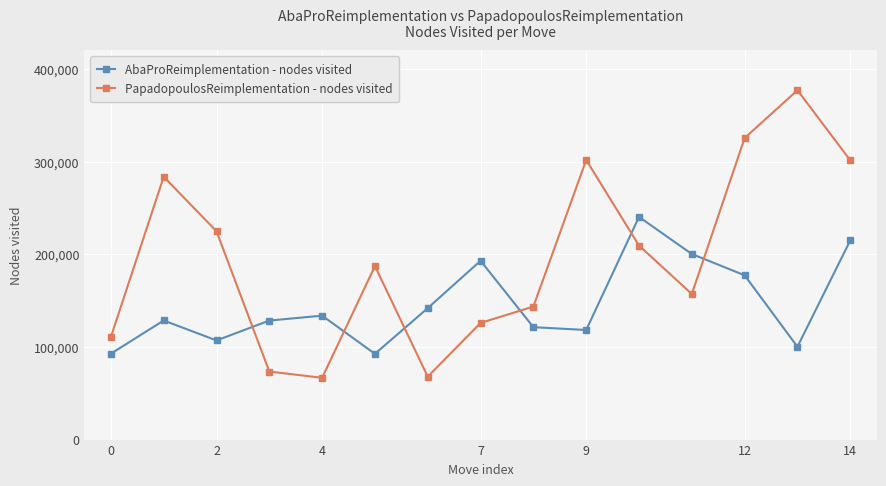

In AbaProReimplementation - nodes visited, how many points are lower than both neighbors (excluding endpoints)?

4